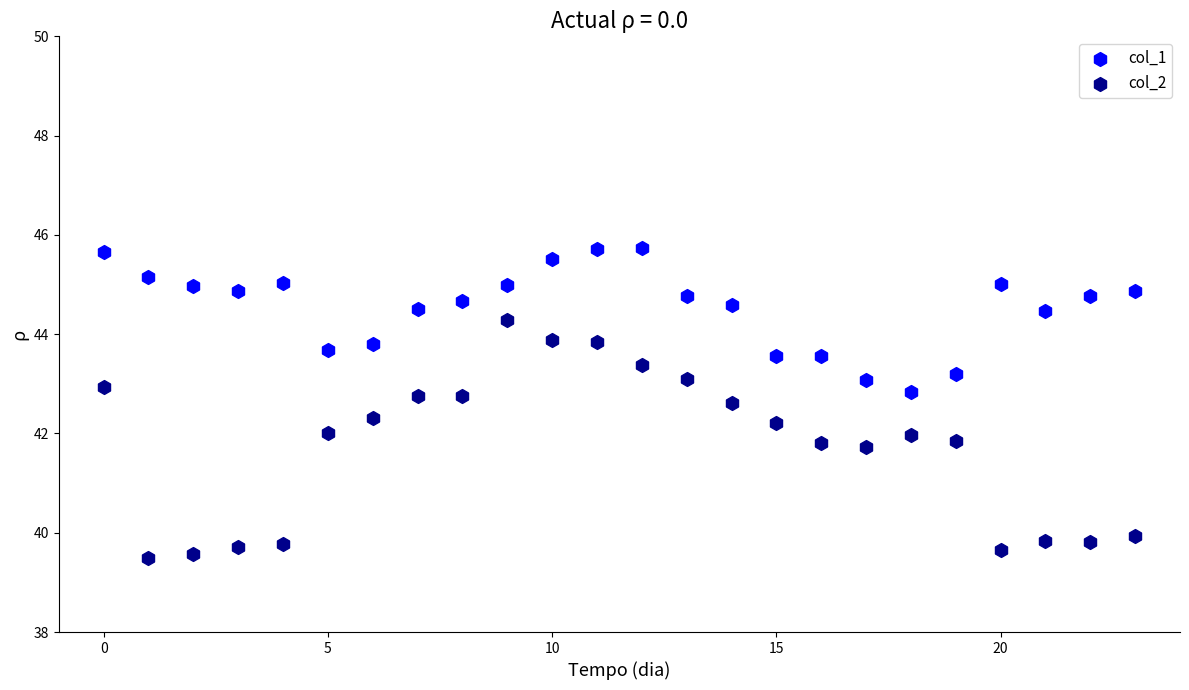

Which series contains the highest Y value?

col_1